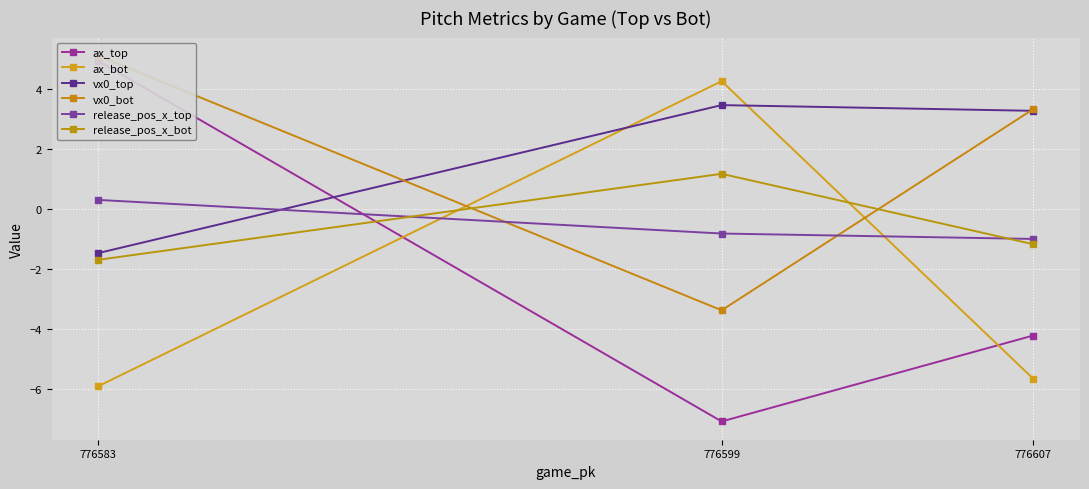

Which series has the largest range (max minus min)?

ax_top